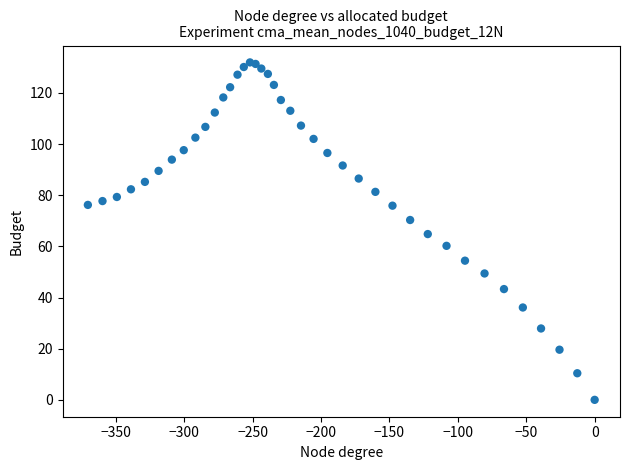

What is the range of Y values (max minus min)?

131.9